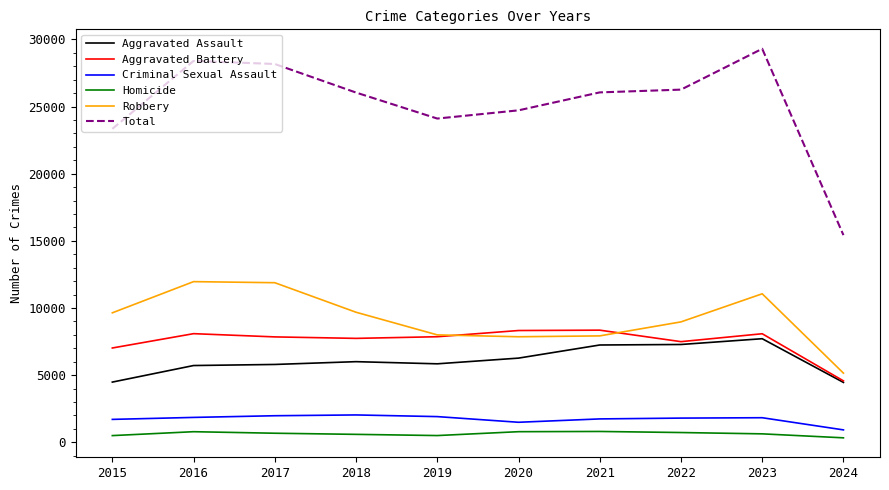

Which series has the largest range (max minus min)?

Total